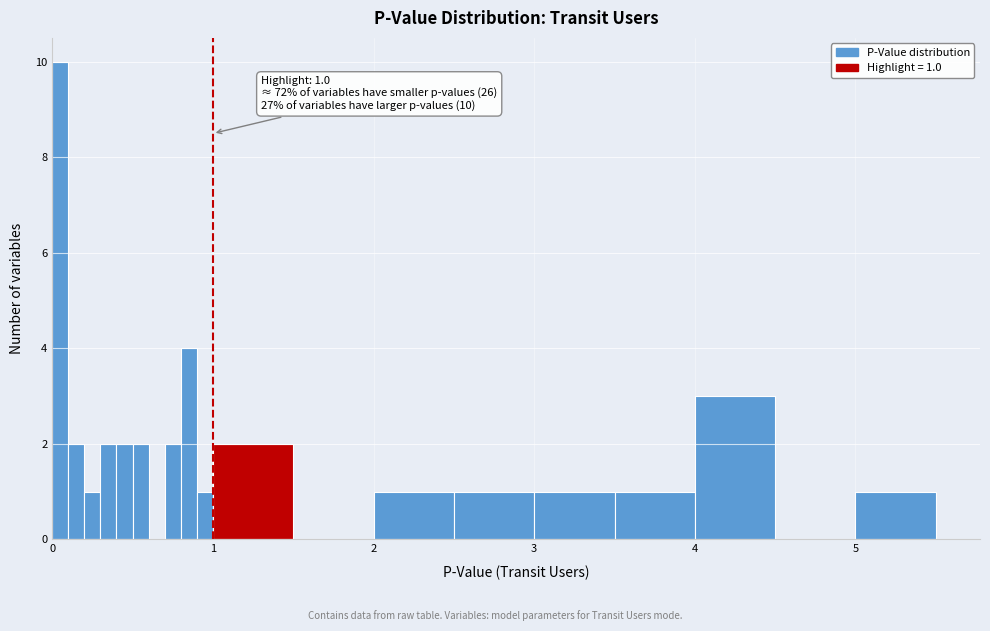

Read against the x-axis, roughly where is the centre of the tallest bar?

0.1